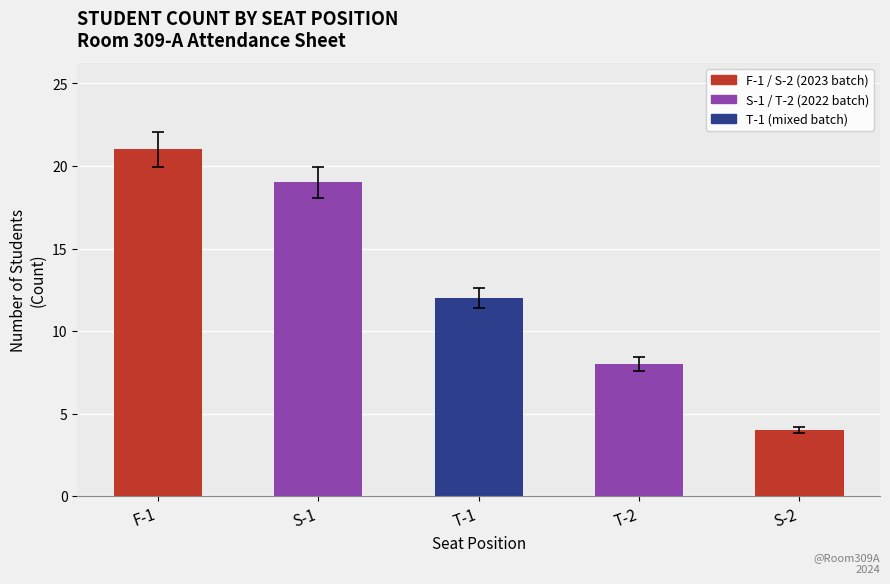

What is the sum of all values?

64